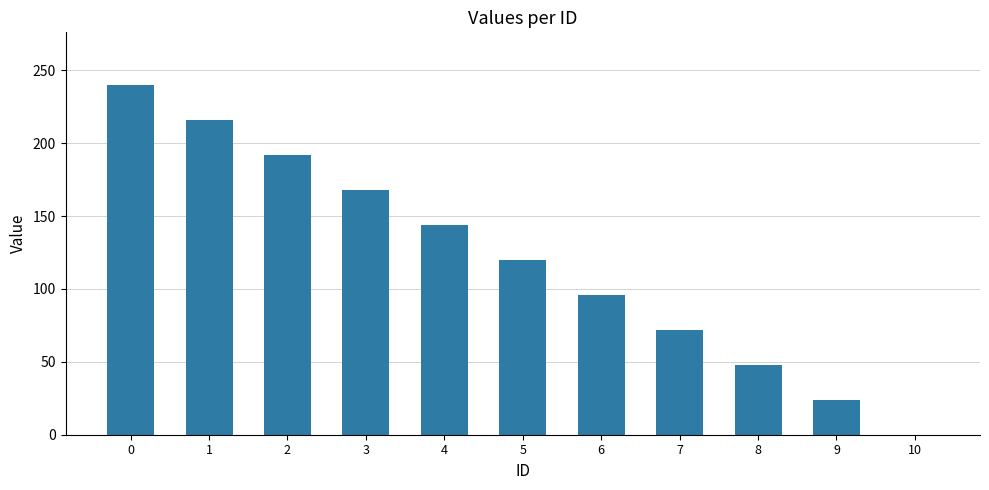

What is the sum of the values at 7 and 4?

216